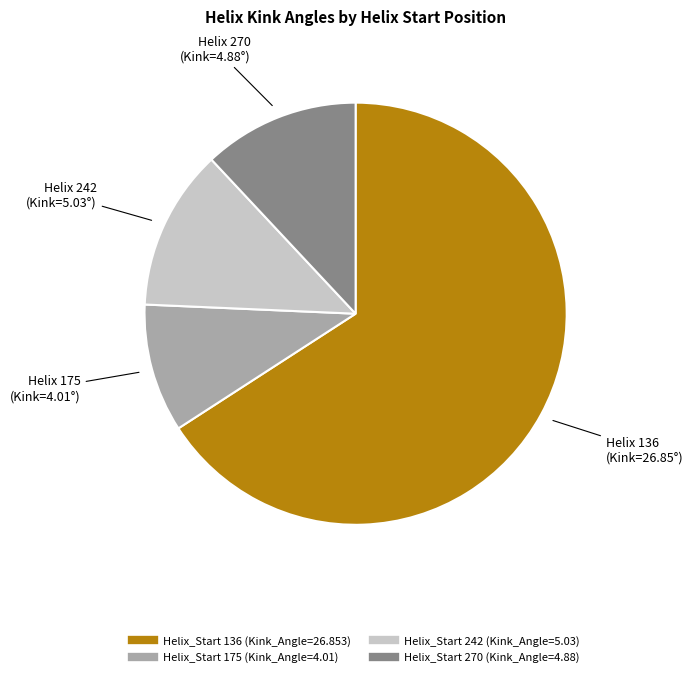

Rank the categories by value from highest to lowest.

136, 242, 270, 175